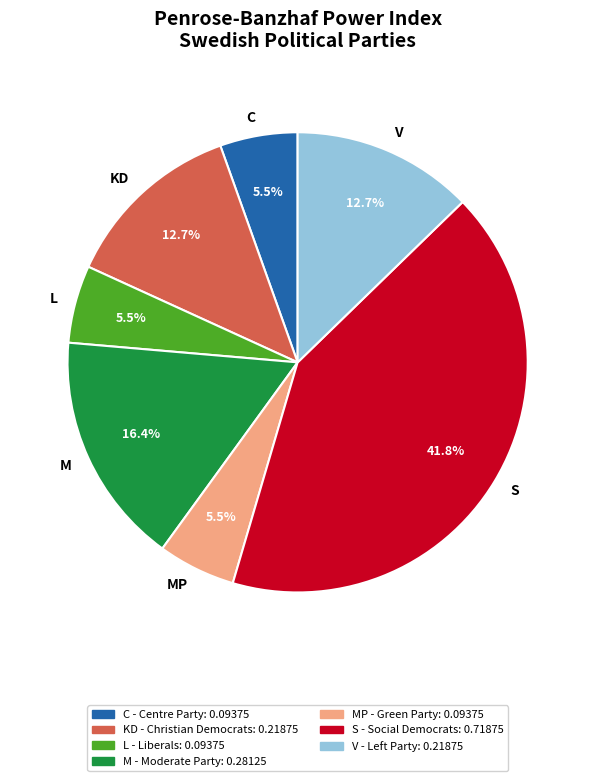

Is there any slice that represents more than half of the pie?

No